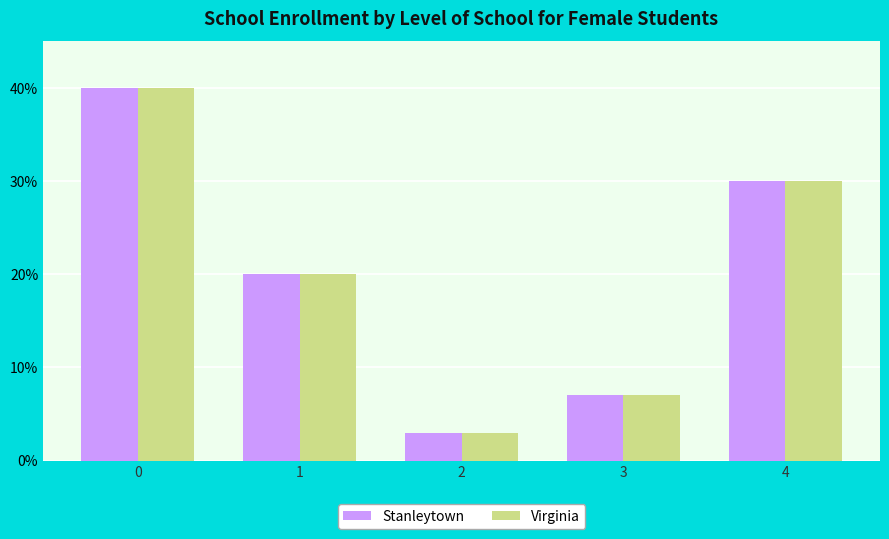

At how many categories does at least one series exceed 0?

5